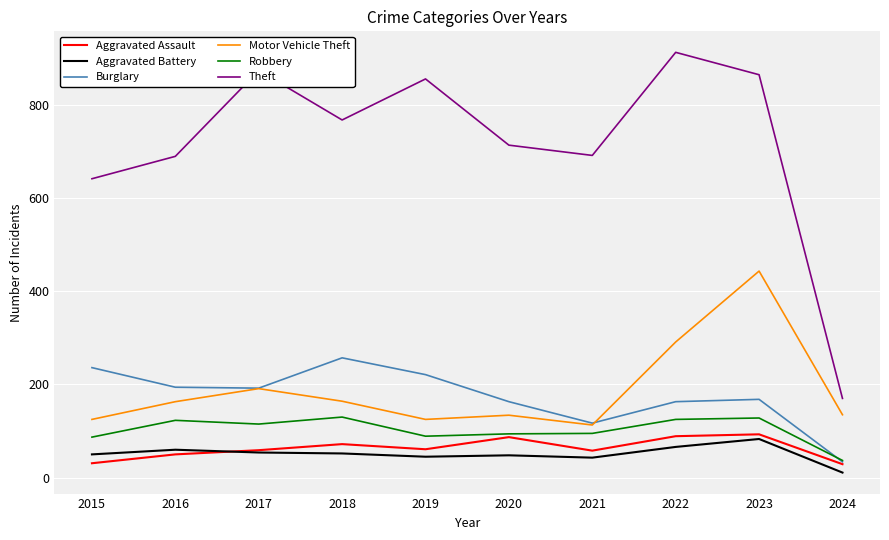

Which series has the widest spread of values?

Theft